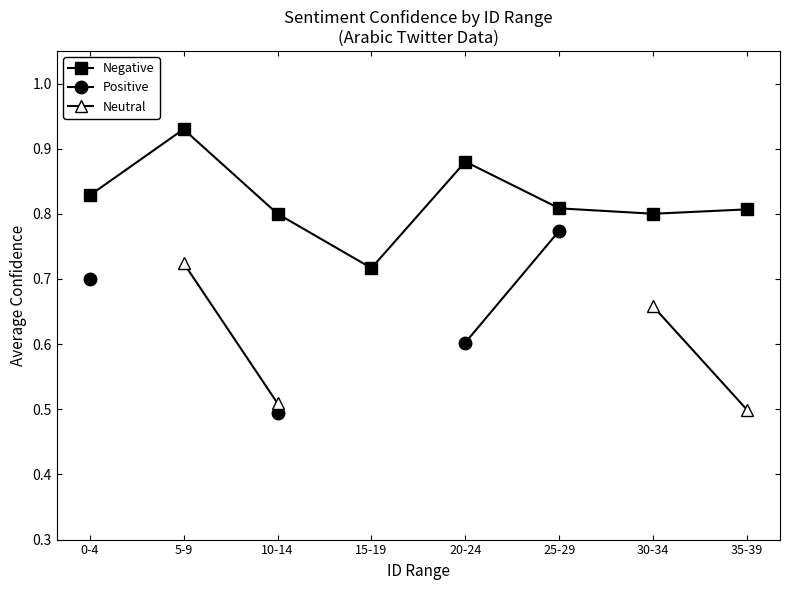

True or false: Positive and Negative cross at least once.

False